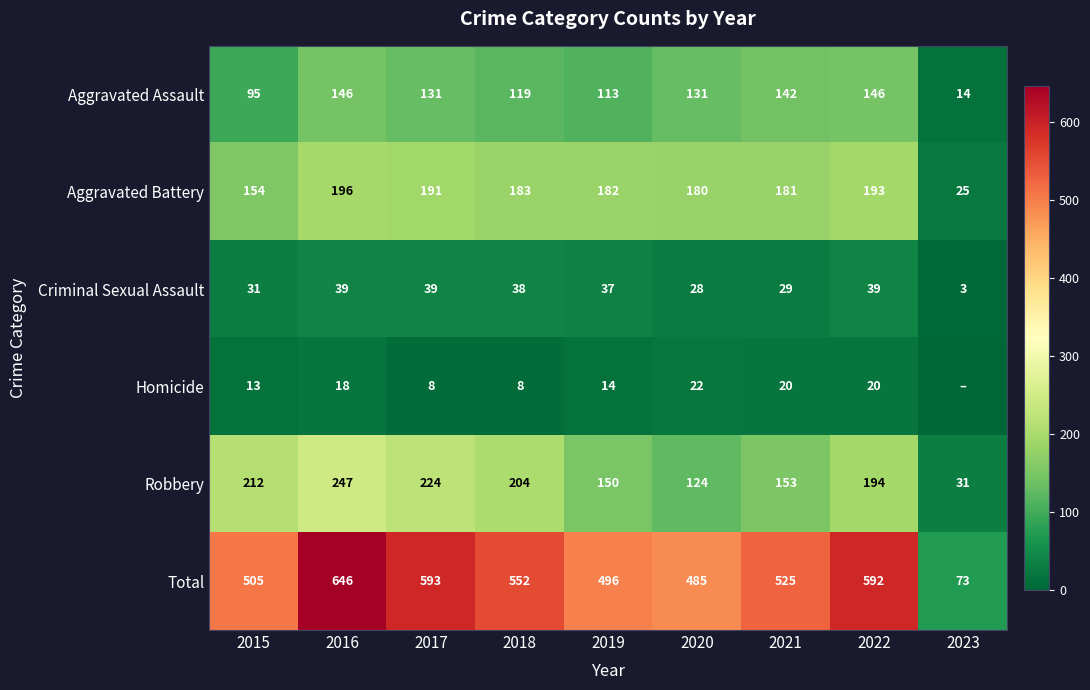

What is the maximum value shown in the chart?

646